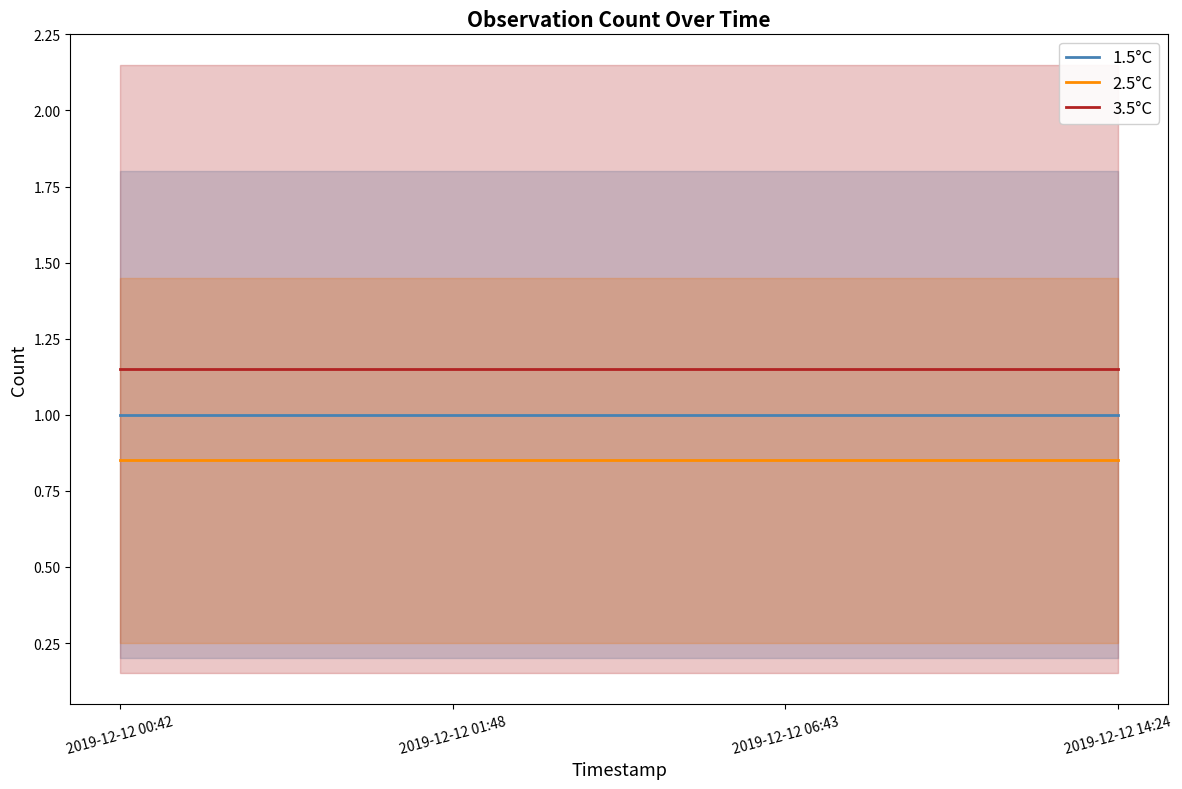

How many series are shown in this chart?

3